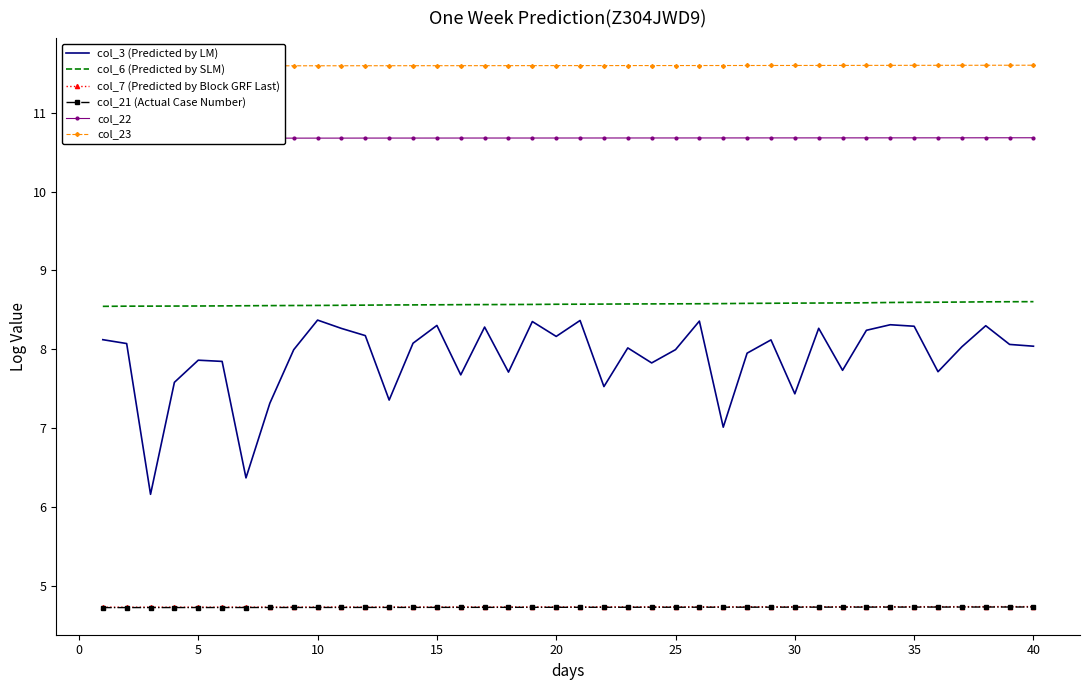

How many col_23 values are between 11 and 12?

40